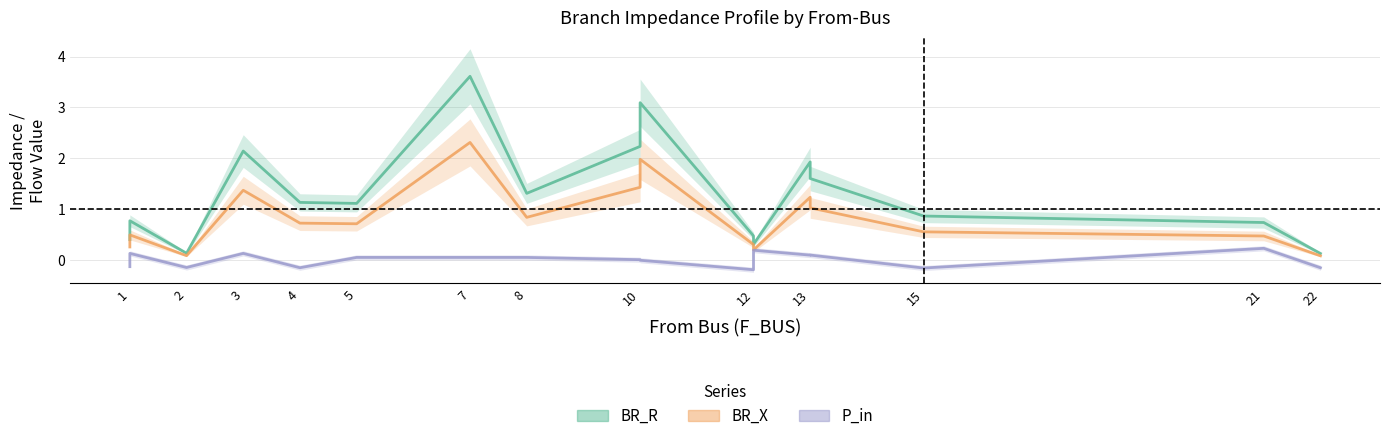

Which has a higher value, 22 or 12?

12